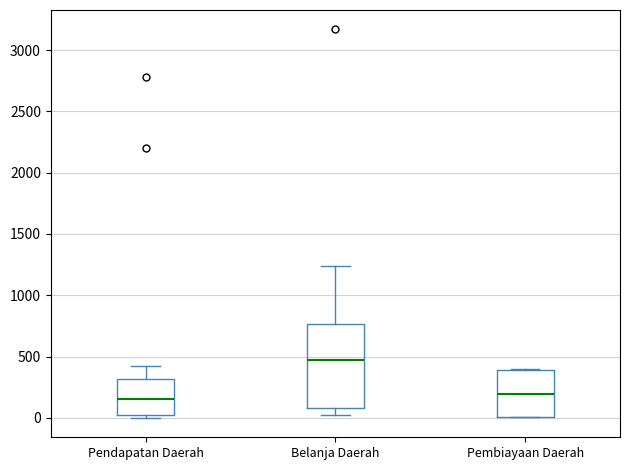

Where does the lower whisker of the box for Belanja Daerah end on the y-axis? The values are not printed on the chart, so give them approximately, as read against the axis.

0